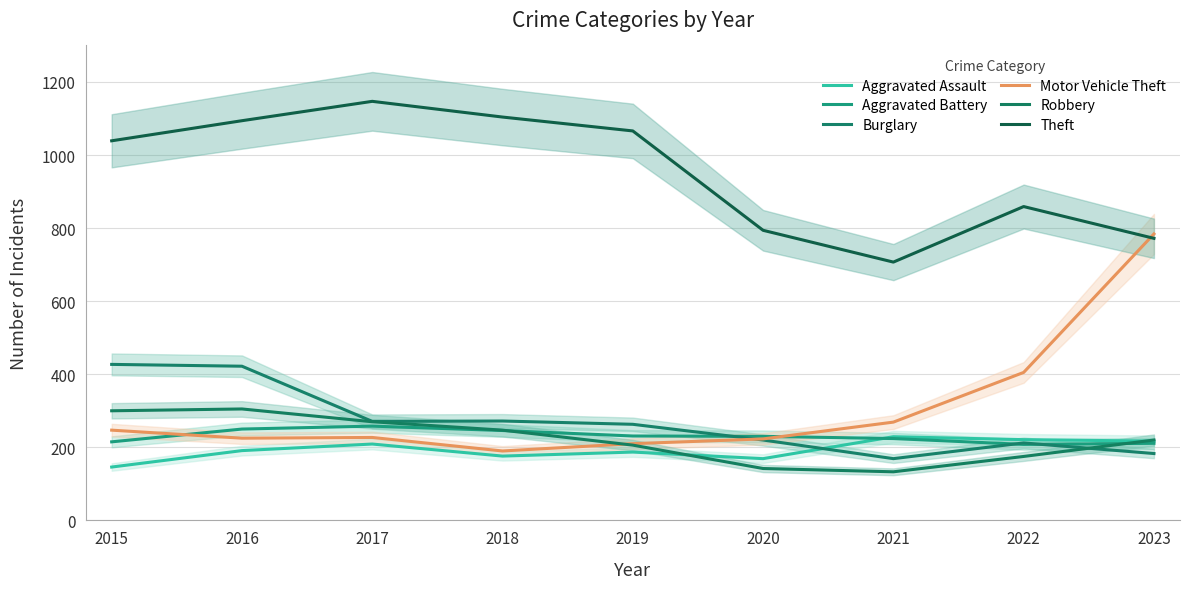

What is the sum of all Aggravated Assault values?

1745